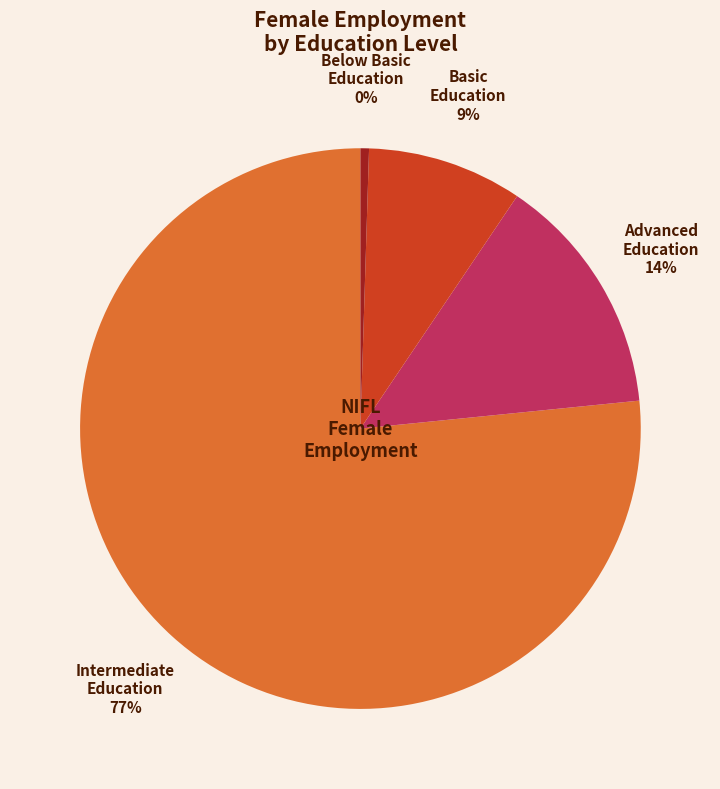

To the nearest percent, what percentage of the pie is Advanced Education?

14%